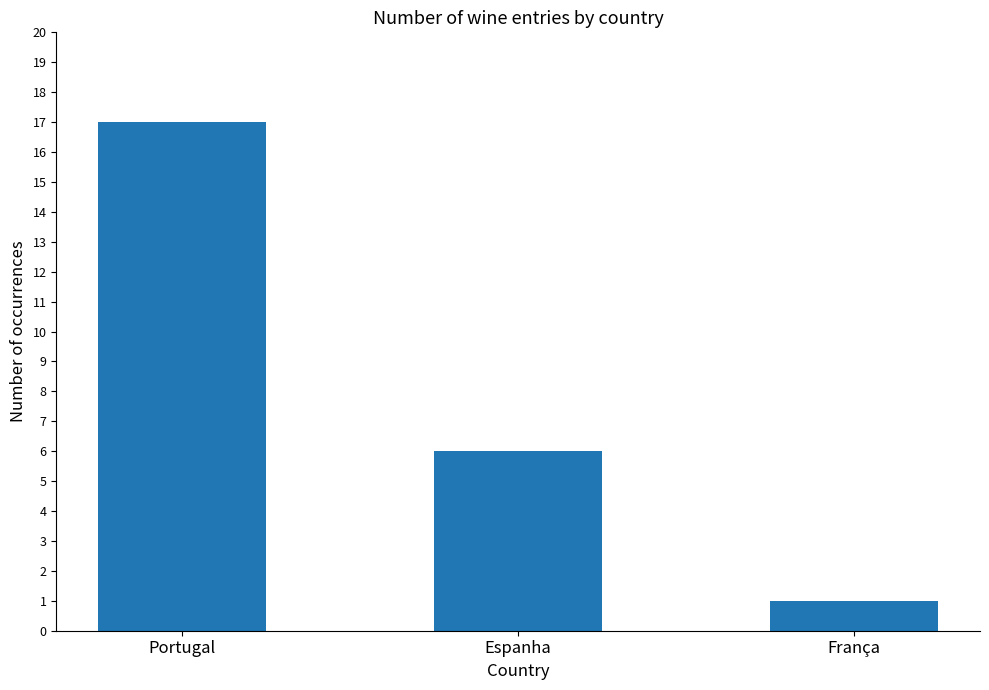

Read the value at Portugal, to the nearest 10.

20